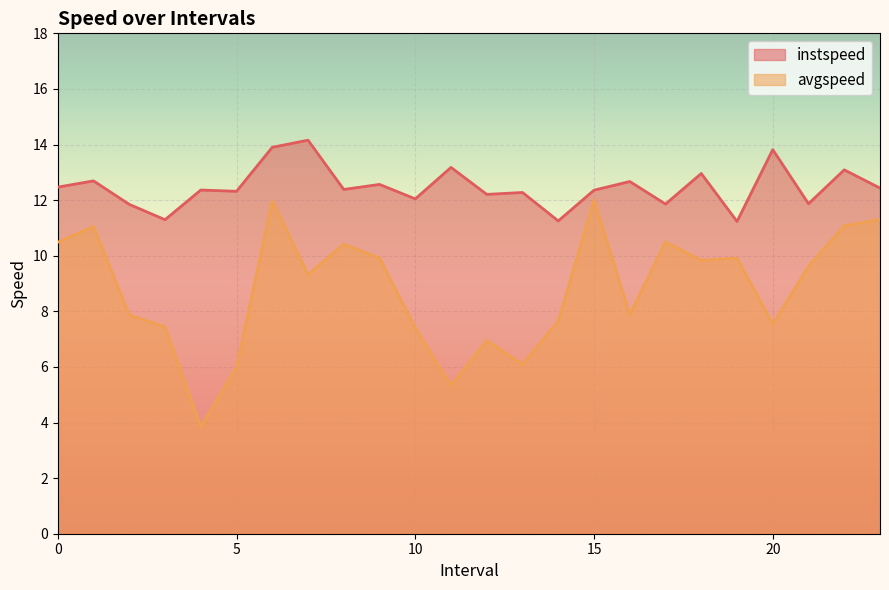

At how many categories does at least one series exceed 12?

18